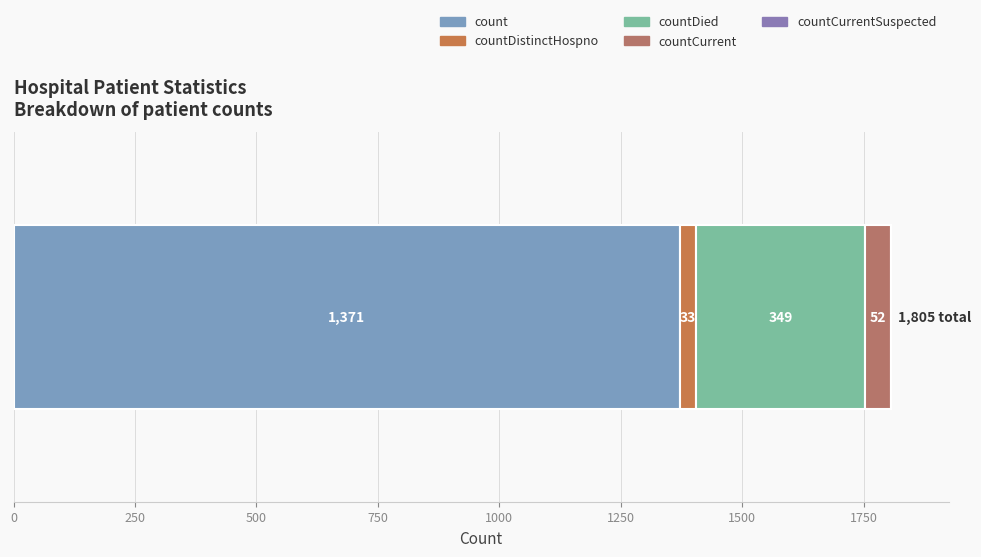

How many categories are shown in the chart?

1